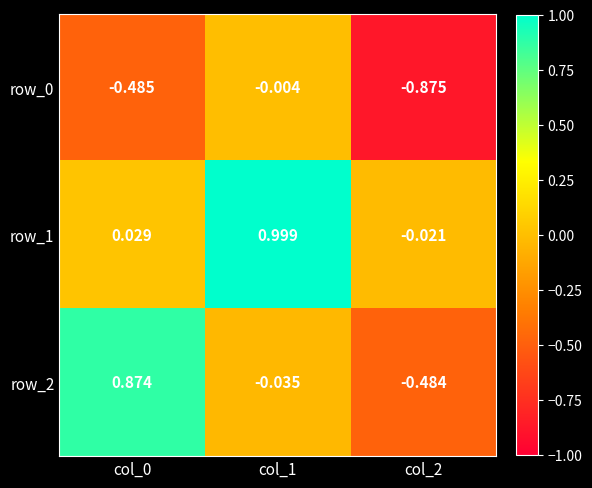

Is the value of row_1 at col_1 greater than the value of row_0 at col_0?

Yes